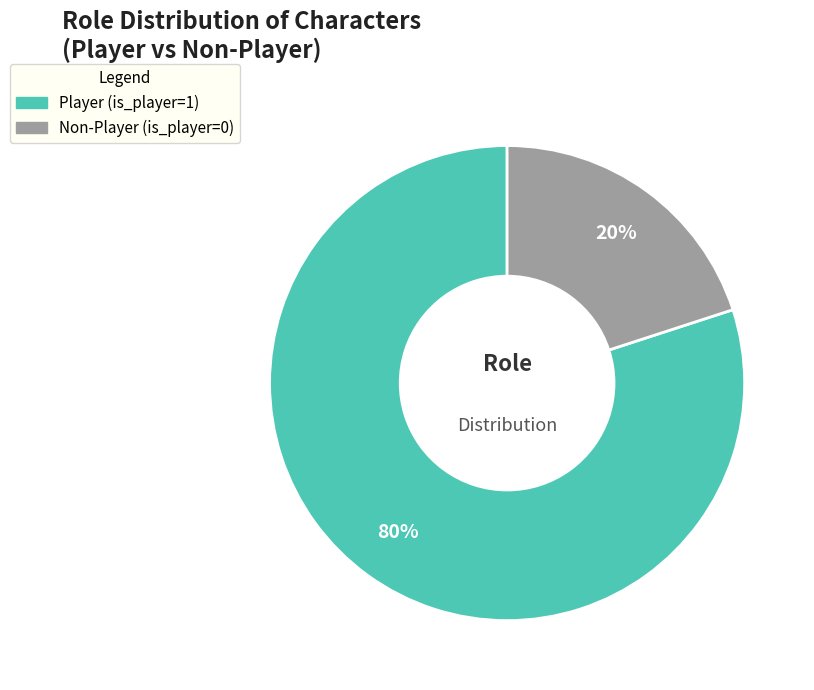

To the nearest percent, what is the difference between the largest and smallest slice percentages?

60%